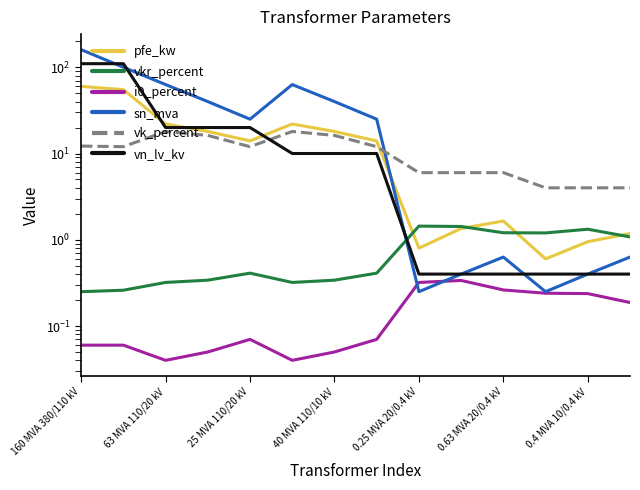

What is the difference between the sn_mva values at 160 MVA 380/110 kV and 13?

159.4